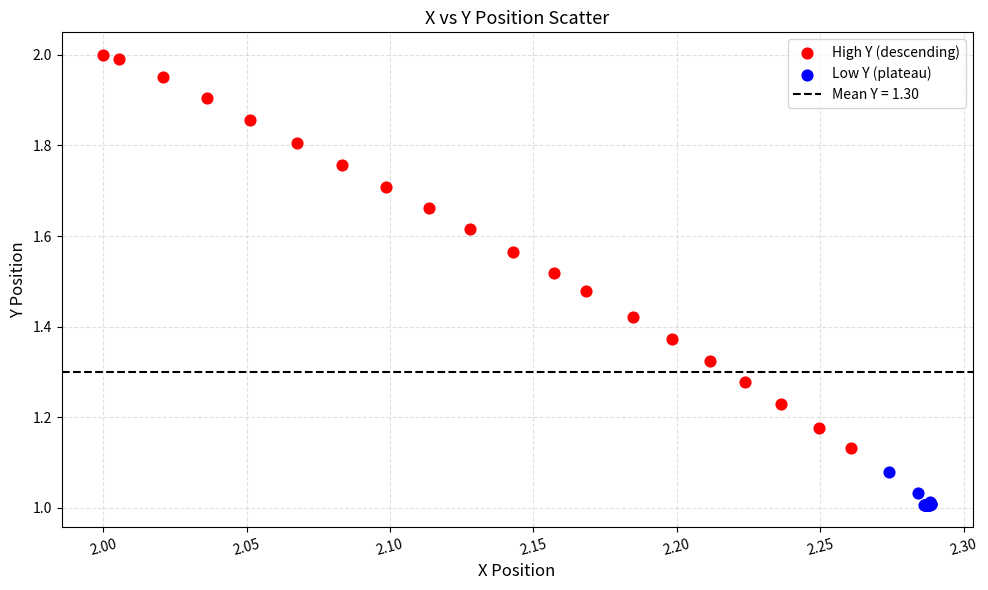

Which series reaches the minimum Y coordinate?

Low Y (plateau)